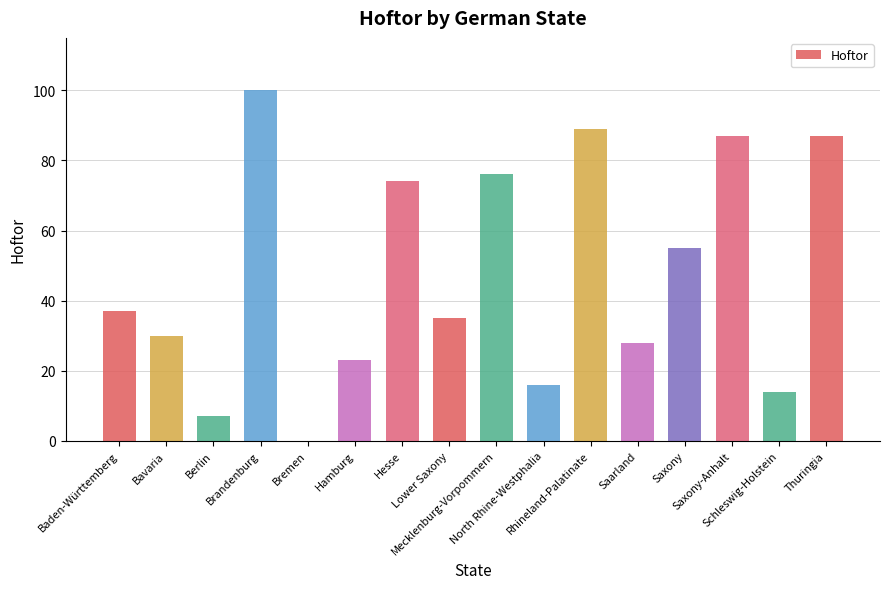

The value at Lower Saxony is 8. True or false?

False